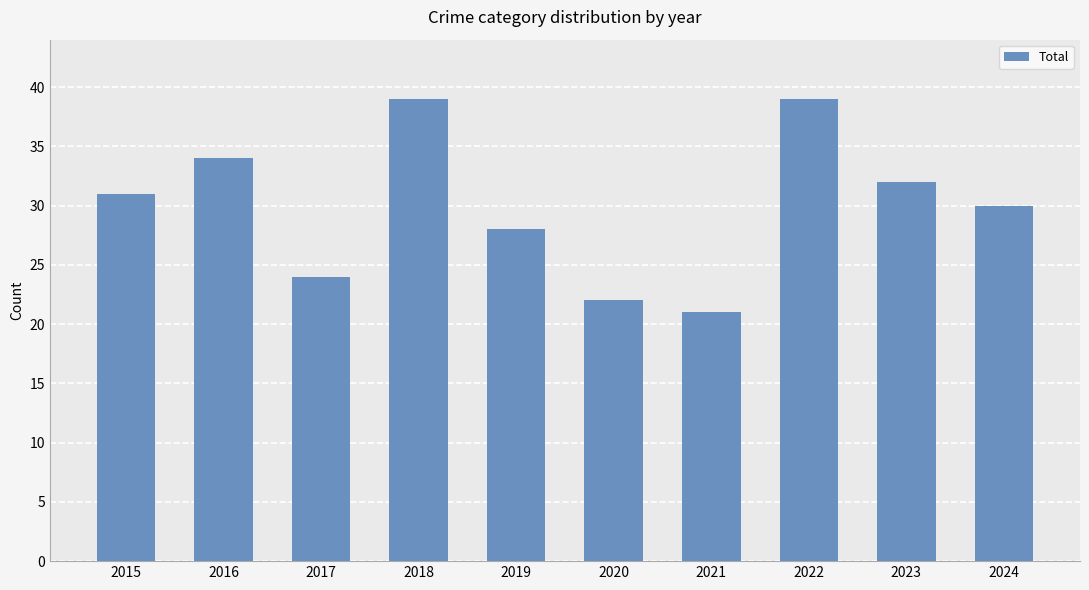

How many values are below 31?

5